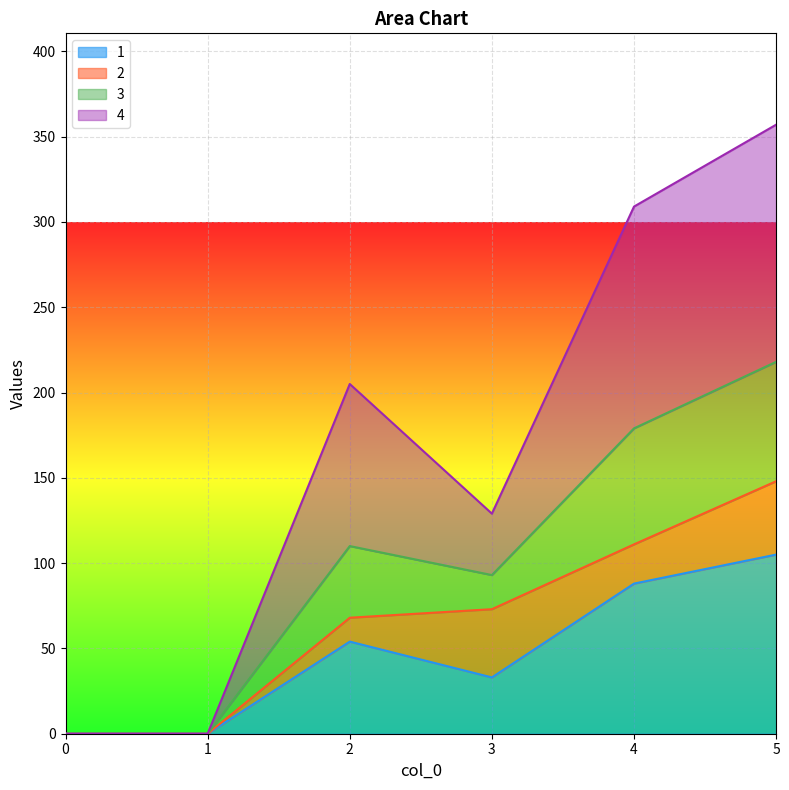

True or false: 1 and 3 intersect in this chart.

False